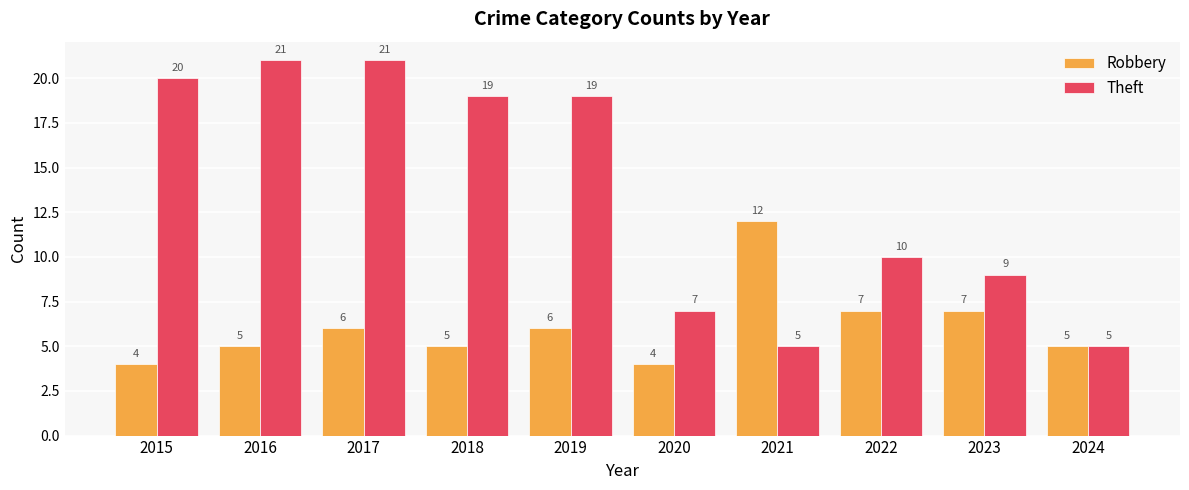

True or false: Robbery has a value of 6 at 2015.

False